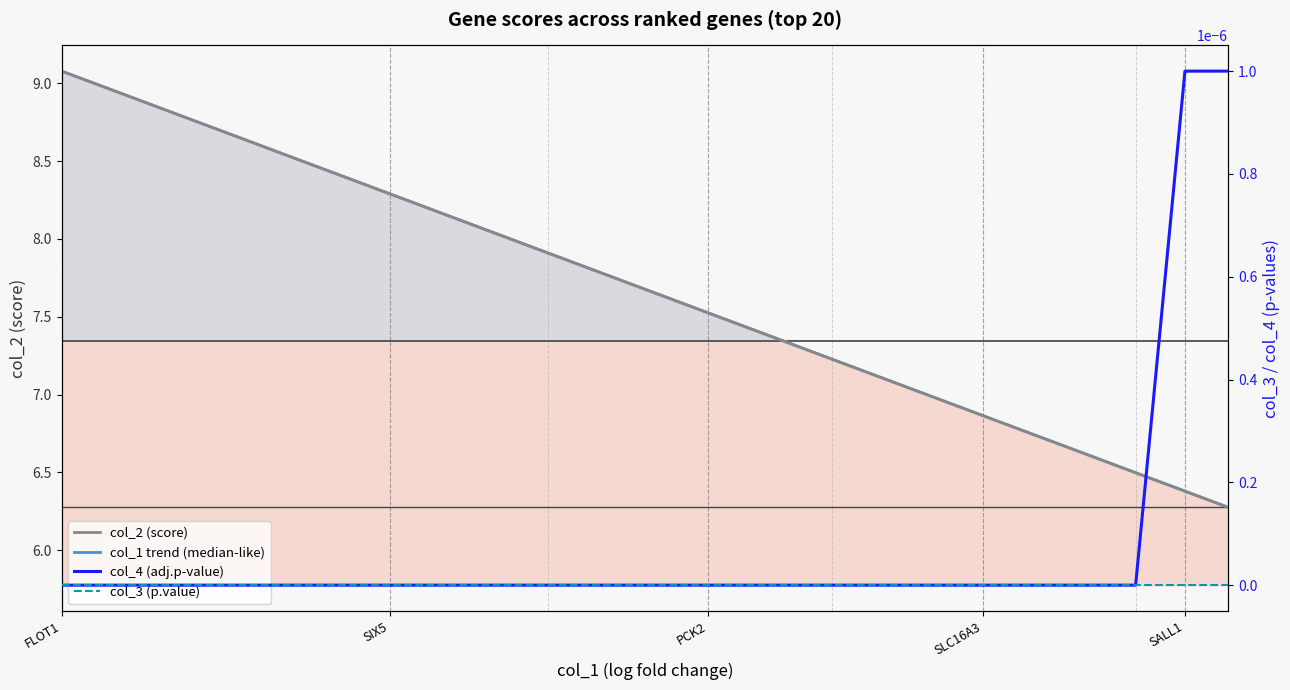

Is the value of col_4 (adj.p) at NOTUM greater than the value of col_2 (score) at NOTUM?

No